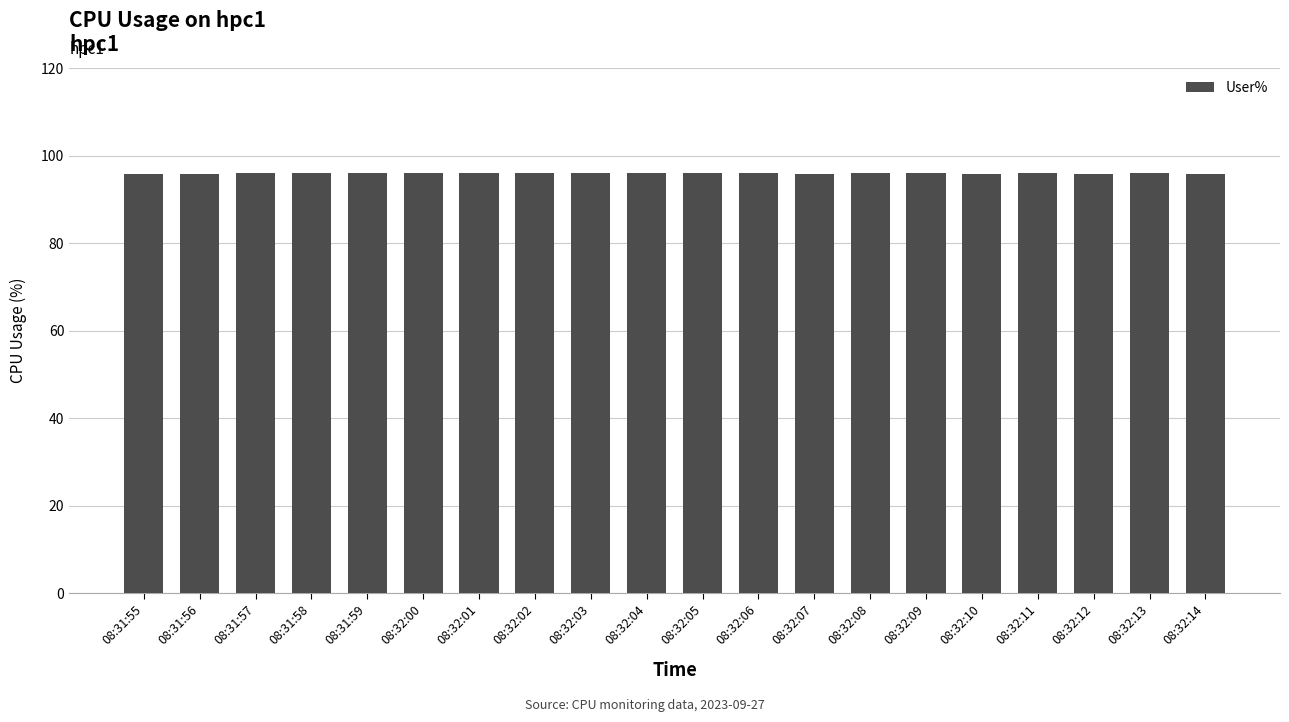

True or false: the data shows 96.0 at 08:32:13.

True